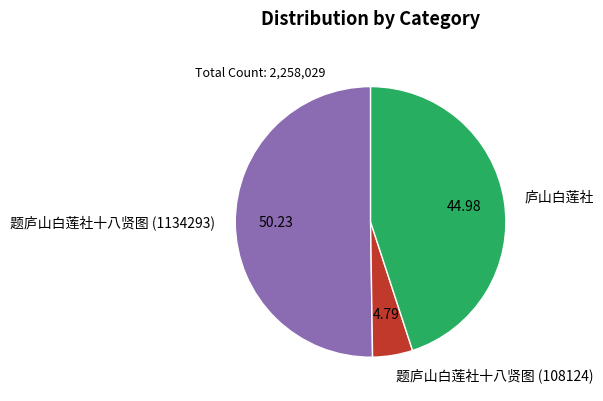

Do 题庐山白莲社十八贤图 (1134293) and 庐山白莲社 together represent more than half of the pie?

Yes